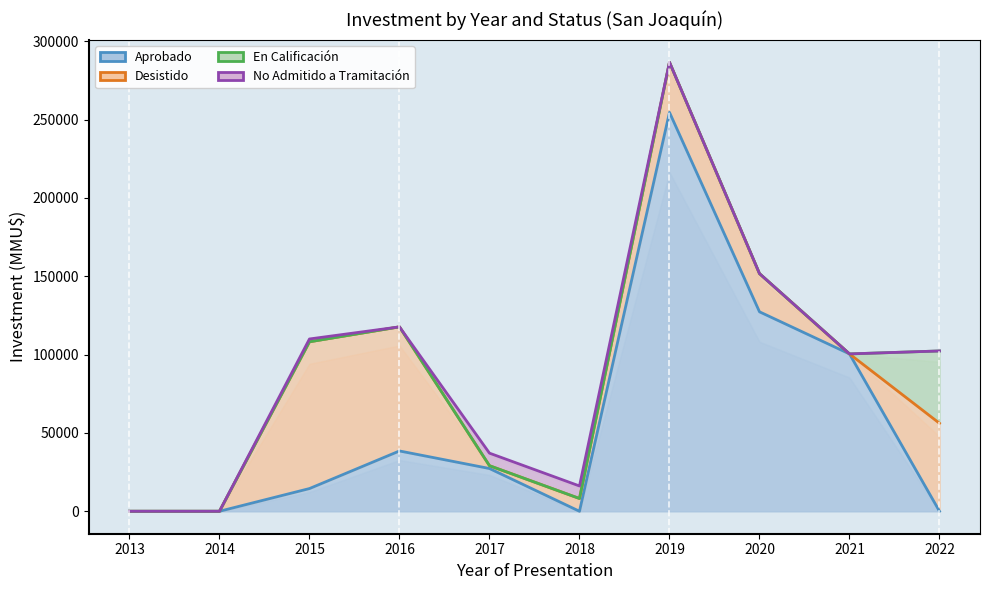

Which category has the highest value across all series?

2019